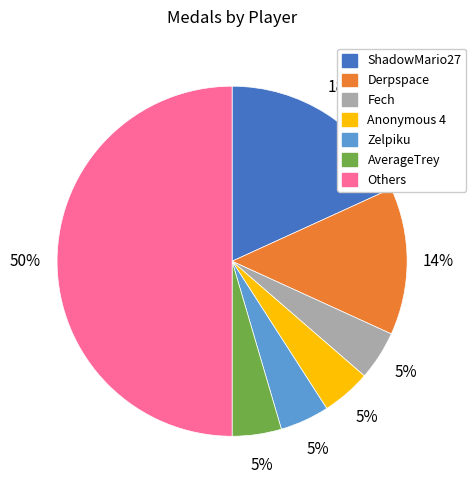

To the nearest percent, what is the average slice percentage?

14%